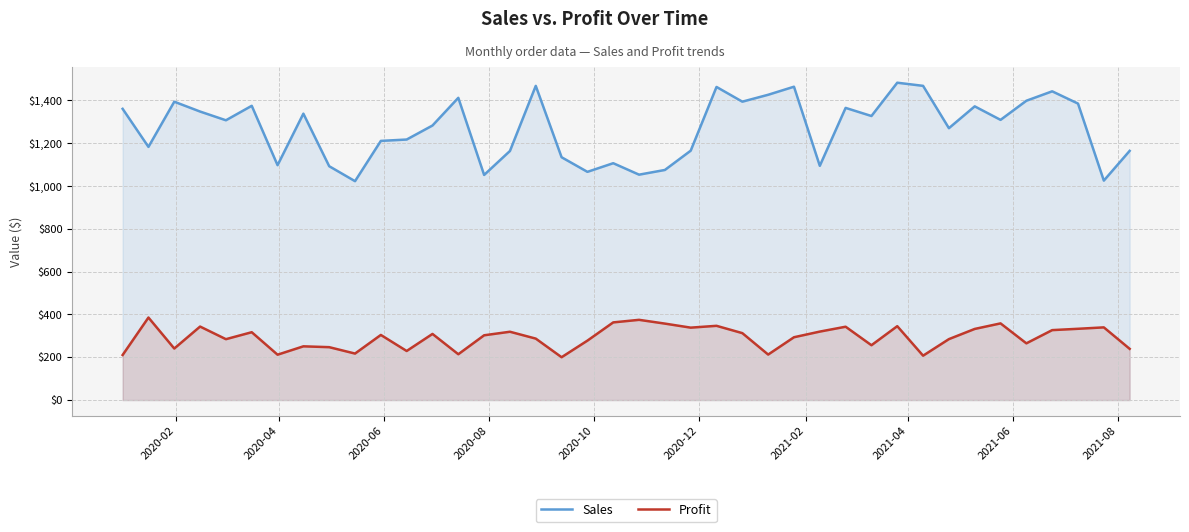

Does the chart display data point markers on the line(s)?

No